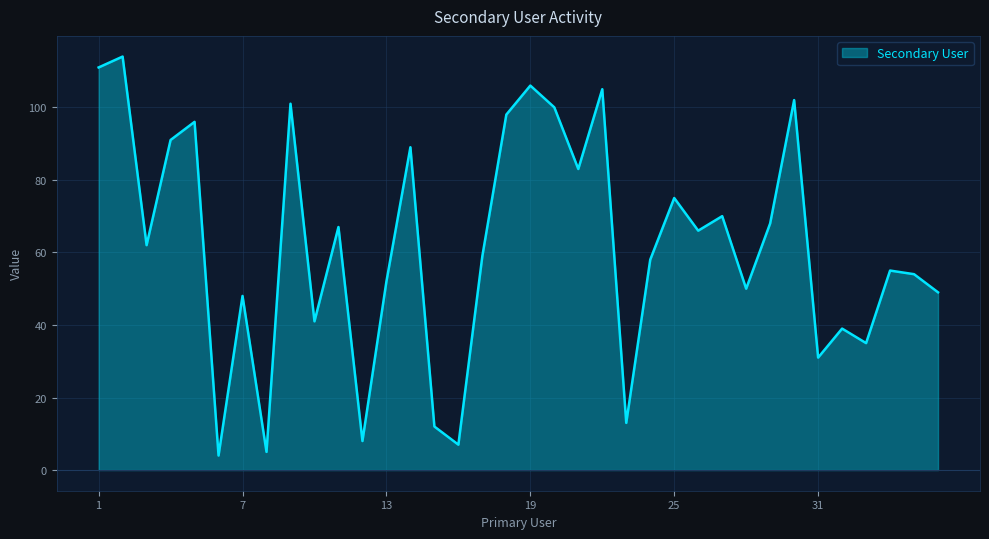

What is the difference between the maximum and minimum values?

110